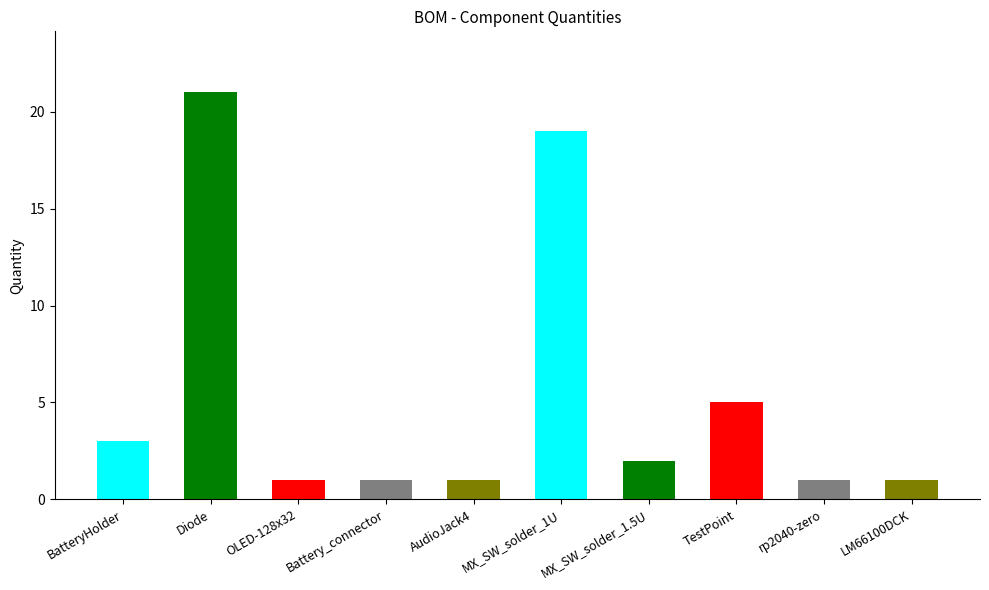

Between MX_SW_solder_1U and OLED-128x32, which is larger?

MX_SW_solder_1U